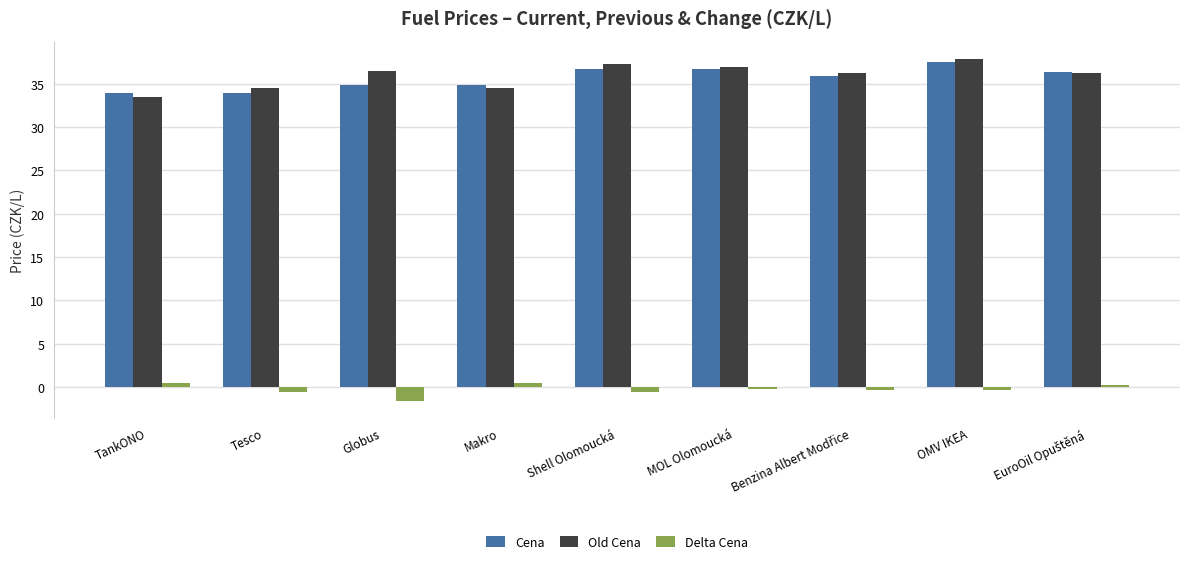

What is the sum of all Old Cena values?

323.5